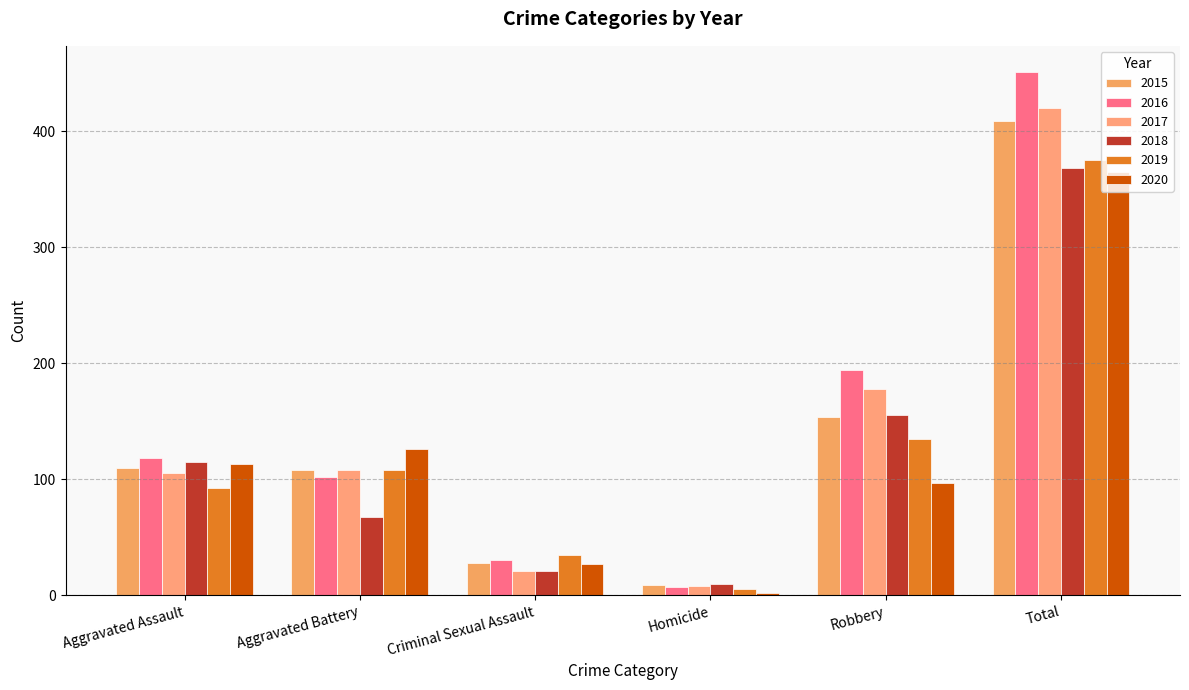

What is the minimum value for 2020?

2